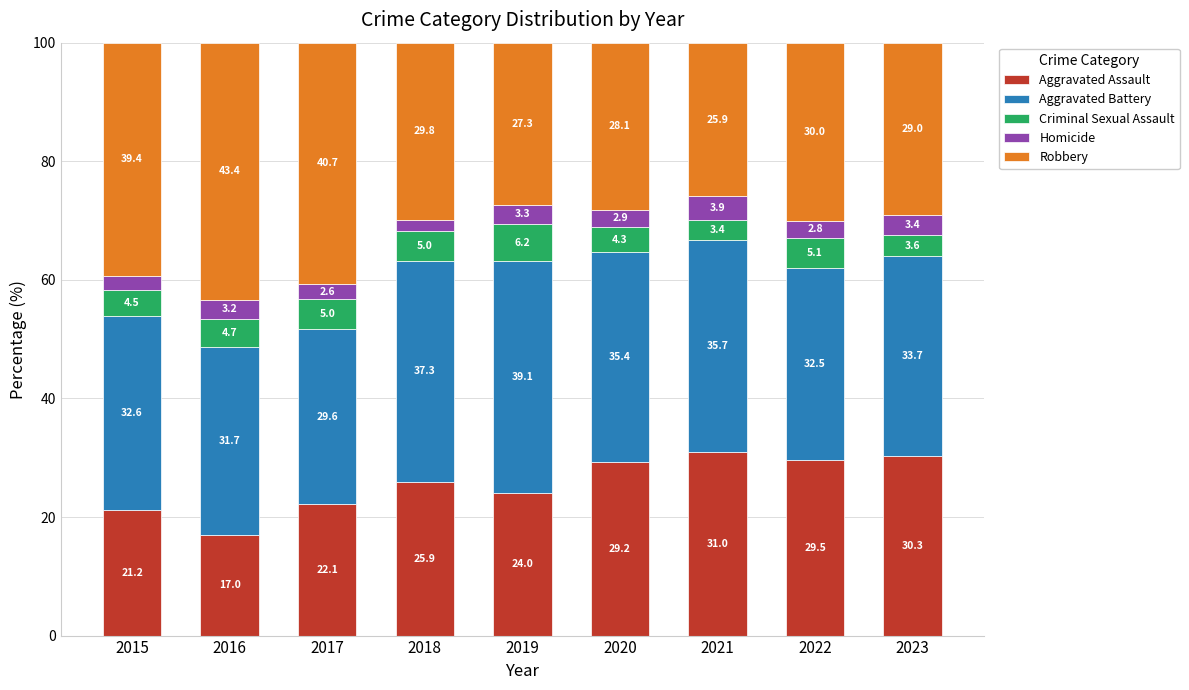

Which category has the lowest value in the Aggravated Assault series?

2016